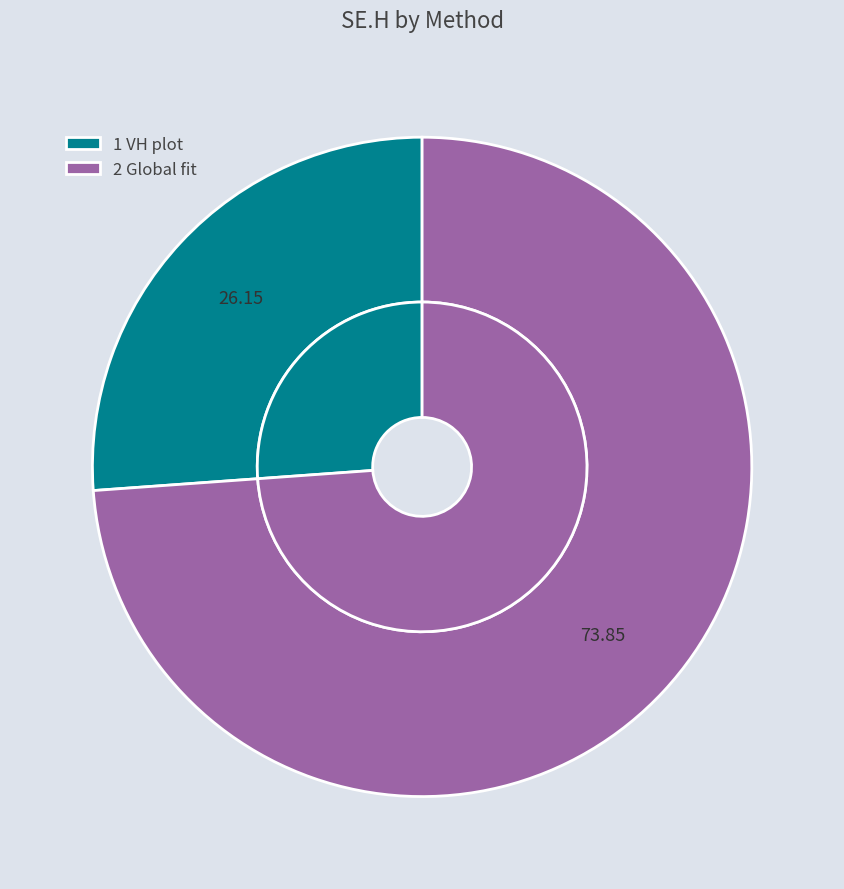

True or false: 2 Global fit accounts for 74% of the total.

True